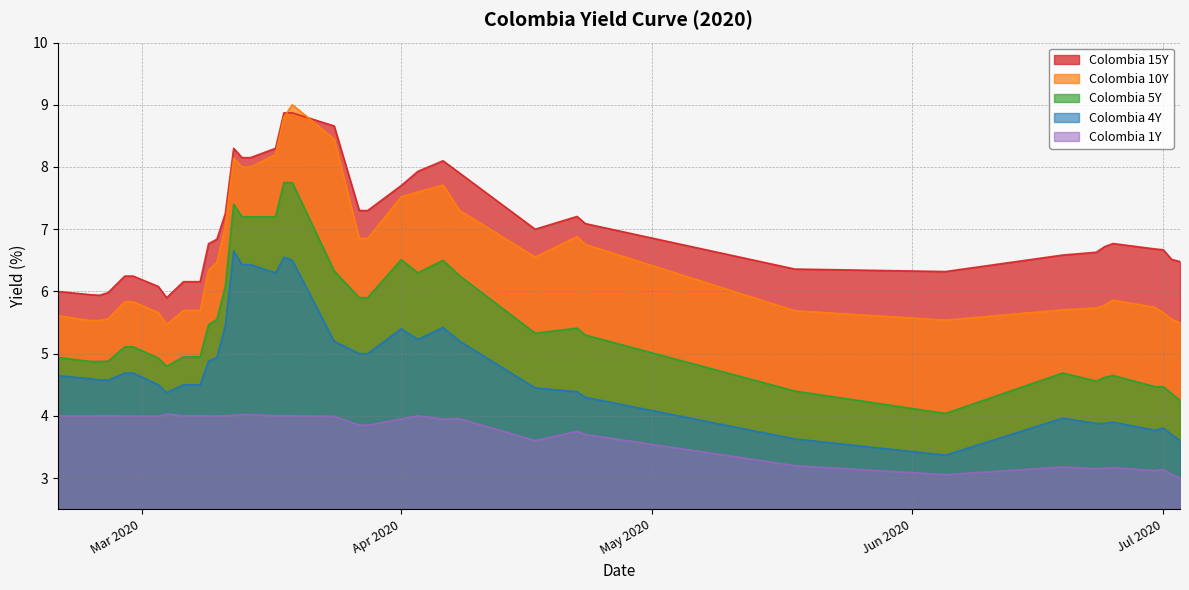

How many series are shown in this chart?

5